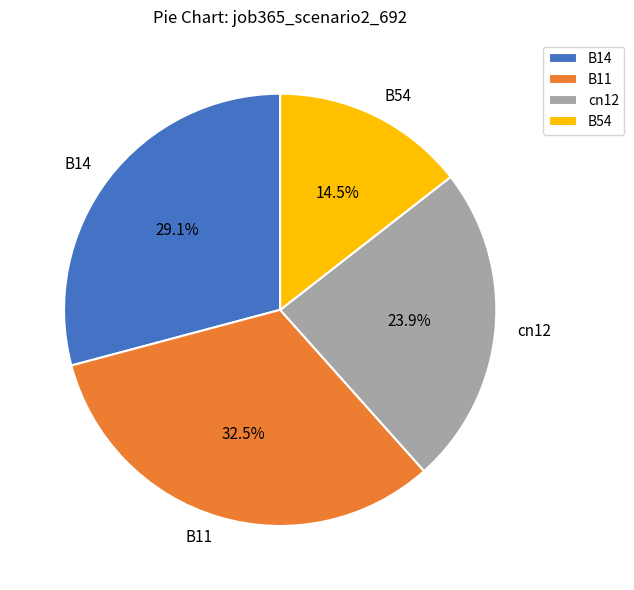

Which slice is the smallest?

B54